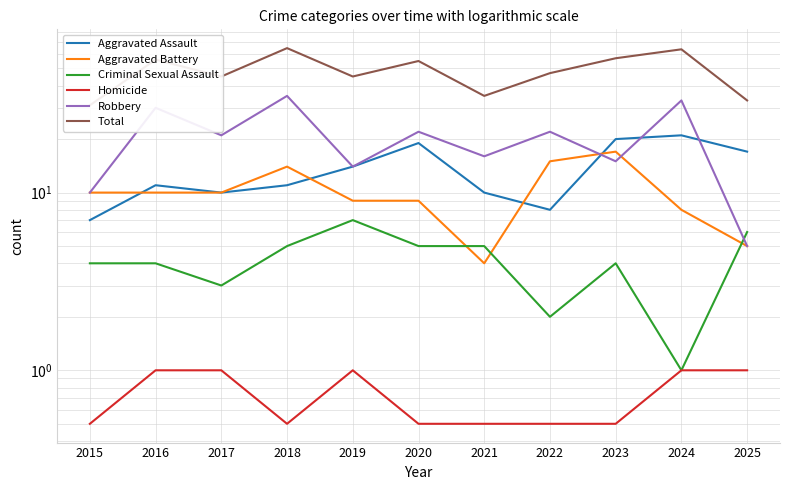

Which series has the widest spread of values?

Total